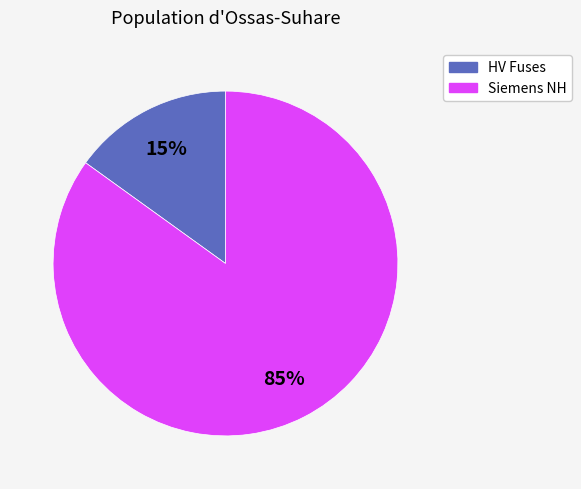

To the nearest percent, what is the difference between the largest and smallest slice percentages?

70%